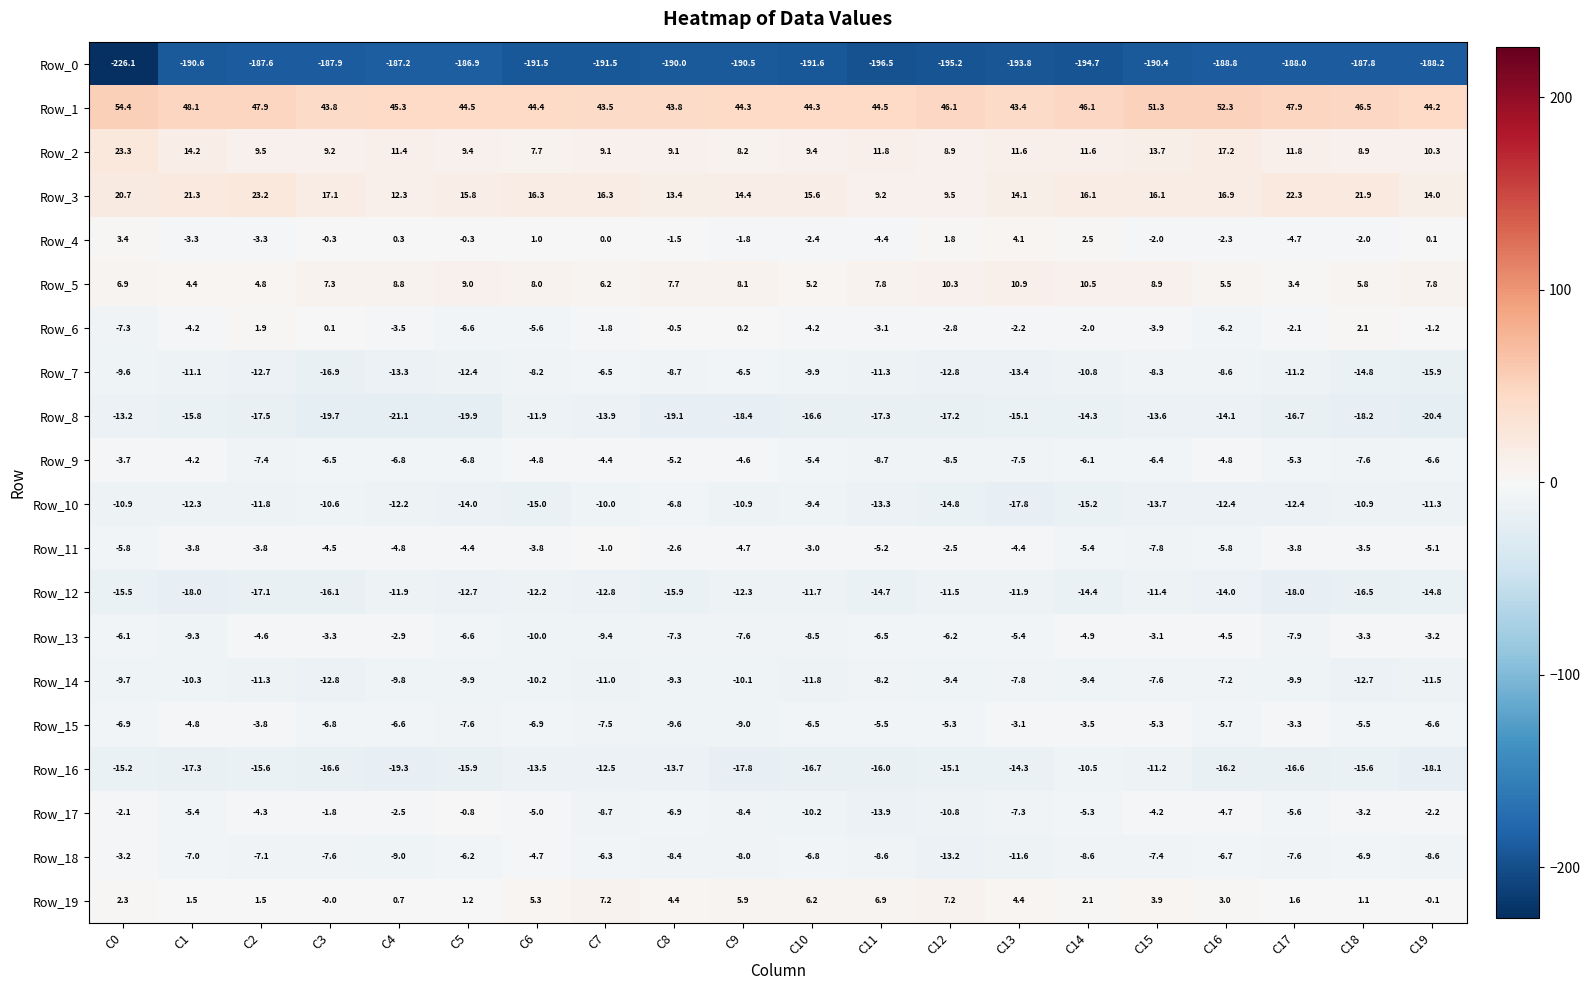

Which series has the largest total across all categories?

Row_1